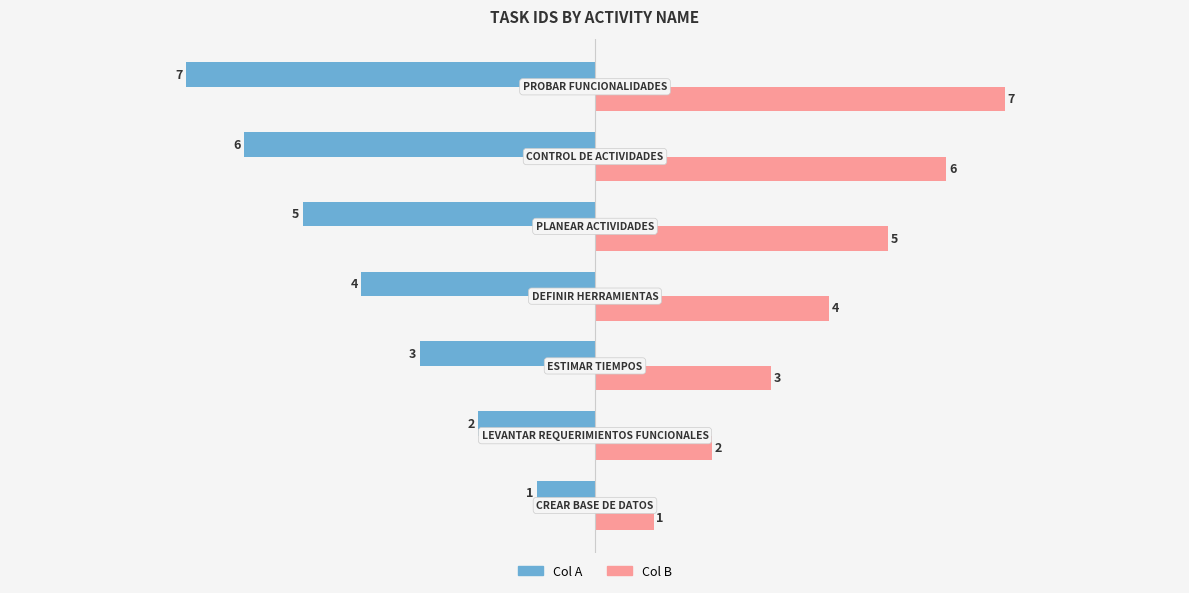

Count the Col A values in the range -6 to -2.

5